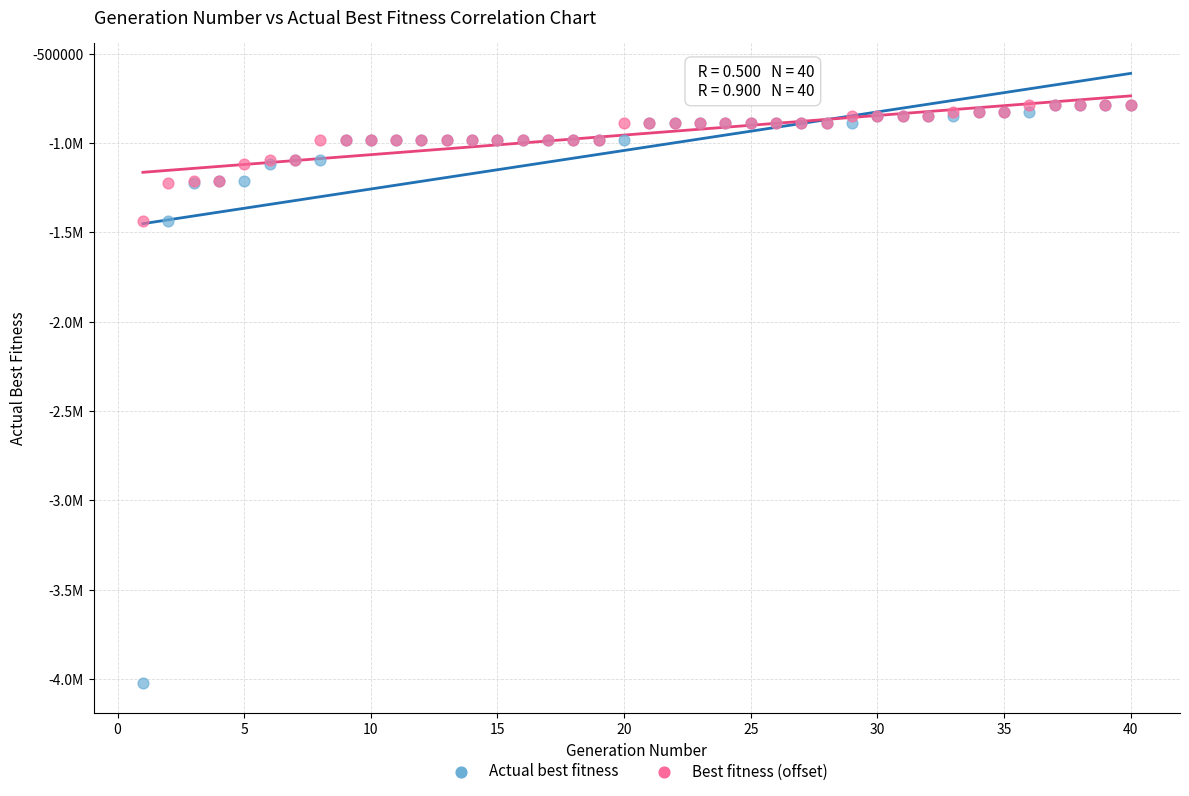

What are all the series names shown in the legend?

Actual best fitness, Best fitness (offset)